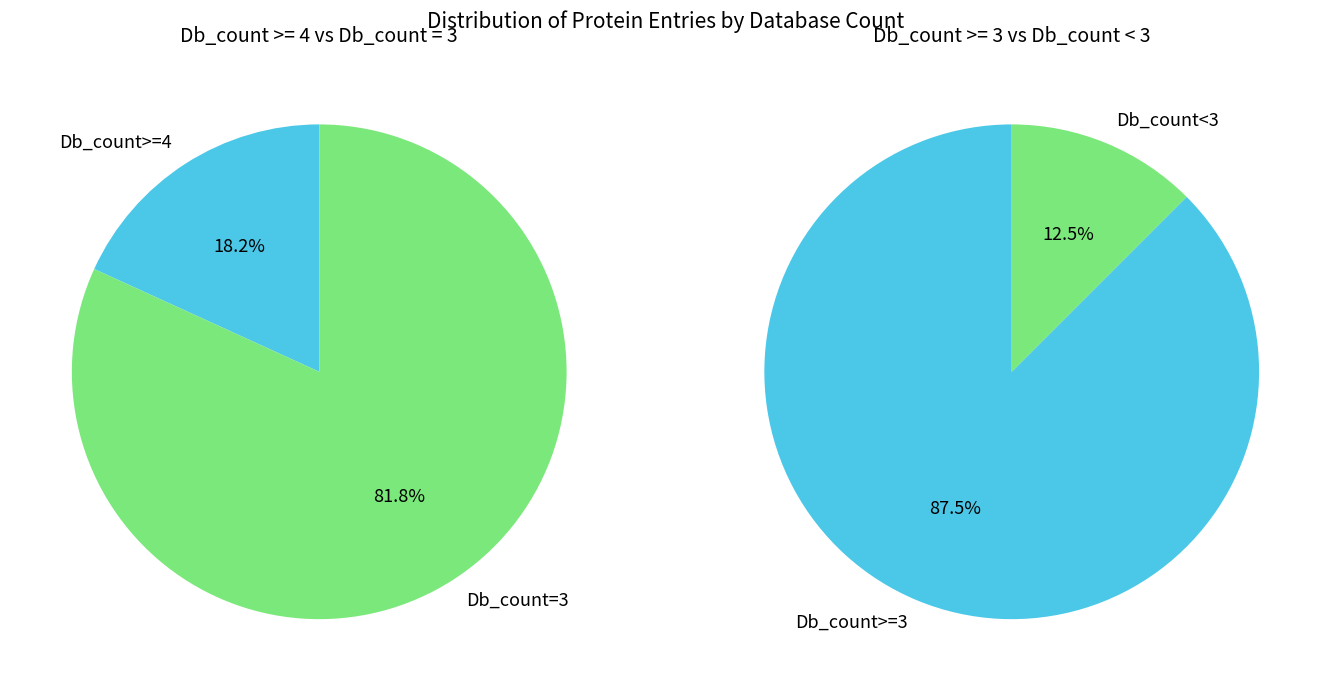

Is it true that Db_count=3 is 62% of the pie?

False